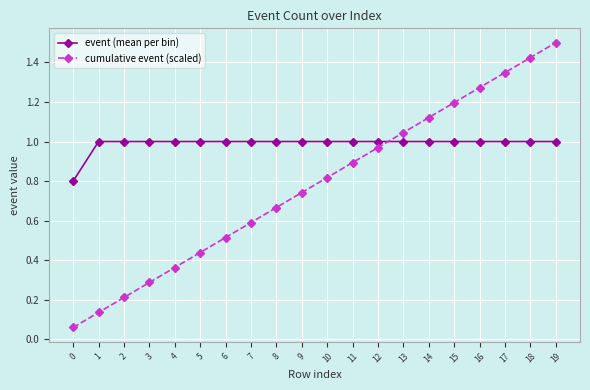

Which series has the largest total across all categories?

event (mean per bin)